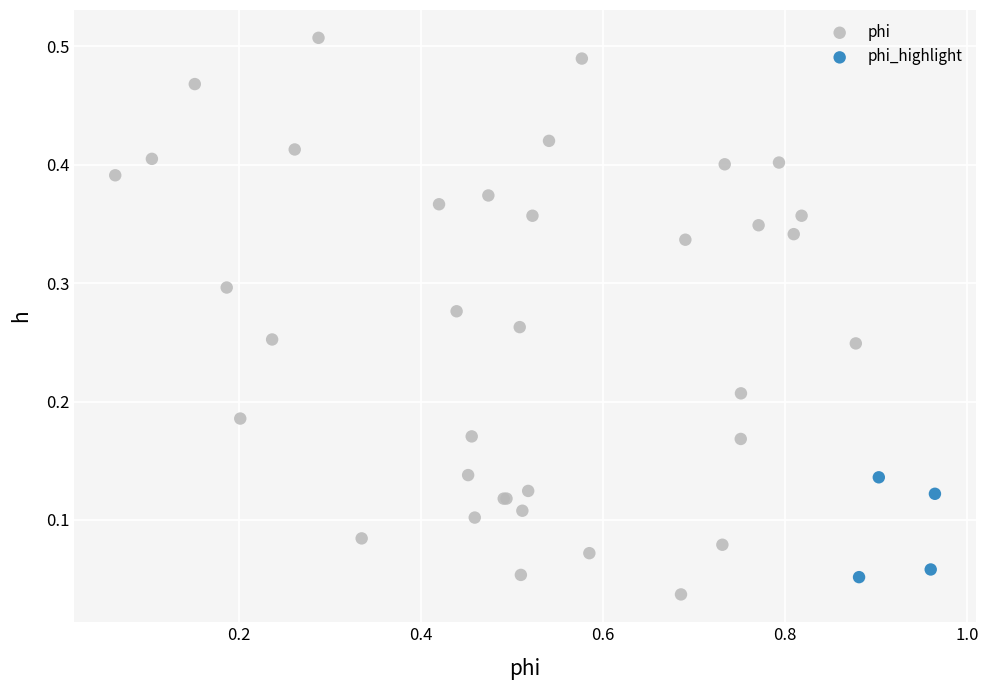

Which series contains the highest Y value?

phi